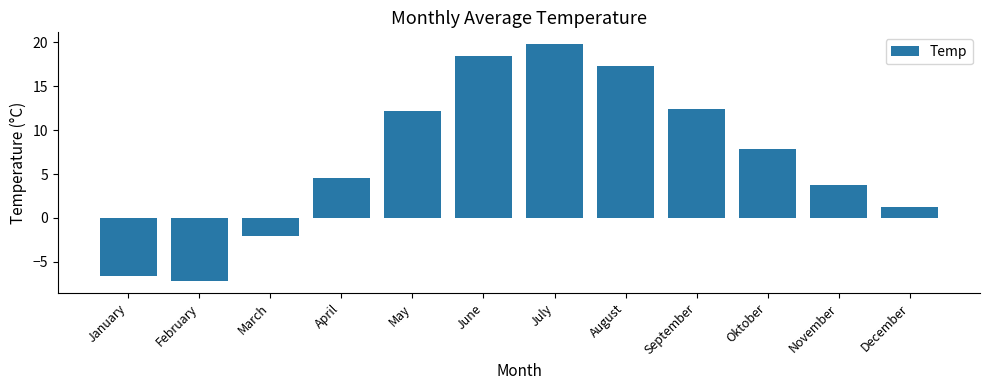

What is the label of the 8th bar from the left?

August